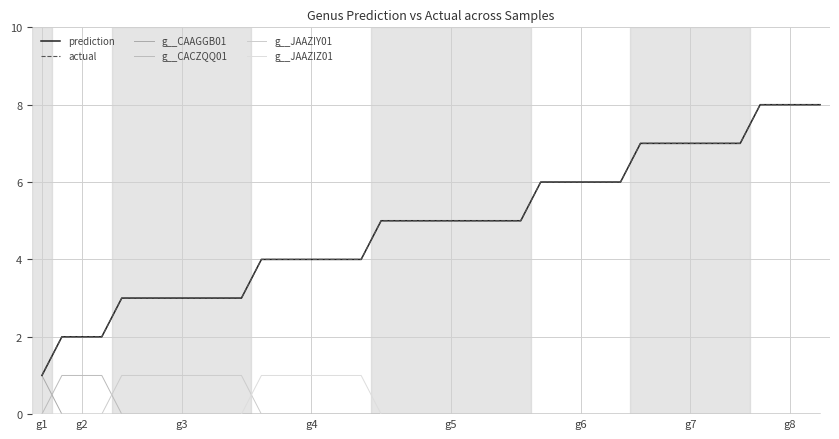

Does the chart display data point markers on the line(s)?

No